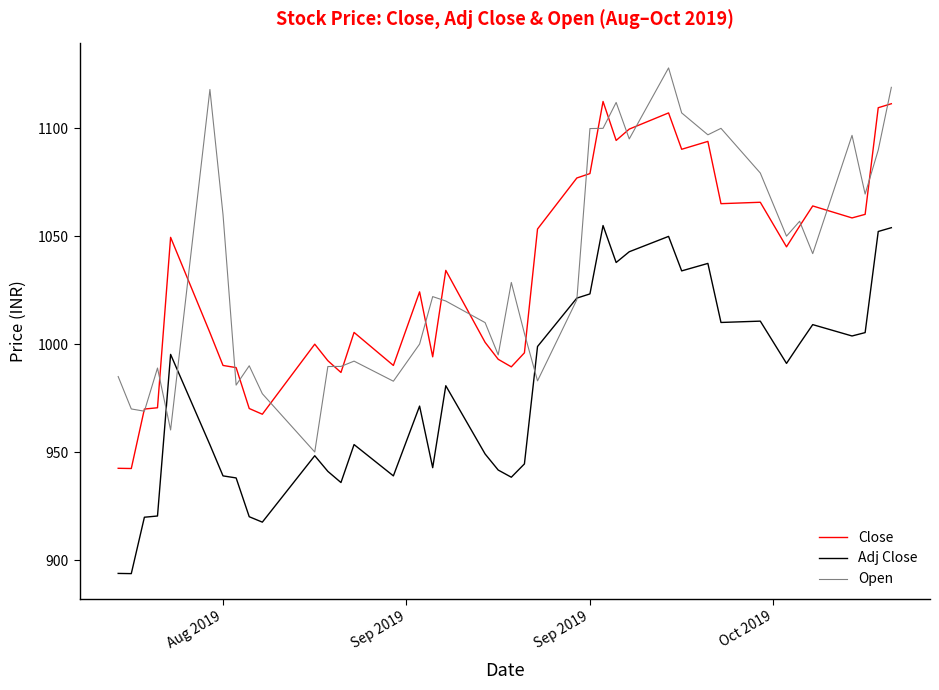

Which series has the widest spread of values?

Open